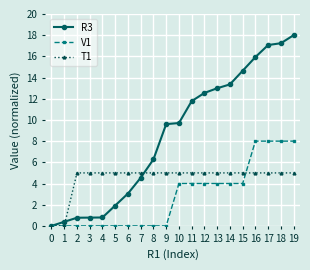

Reading right to left, what are all the values shown in this chart?

R3: 18.0	17.2	17.1	15.9	14.6	13.4	13.0	12.5	11.8	9.7	9.6	6.3	4.5	3.1	1.9	0.8	0.8	0.8	0.4	0.0
V1: 8.0	8.0	8.0	8.0	4.0	4.0	4.0	4.0	4.0	4.0	0.0	0.0	0.0	0.0	0.0	0.0	0.0	0.0	0.0	0.0
T1: 5.0	5.0	5.0	5.0	5.0	5.0	5.0	5.0	5.0	5.0	5.0	5.0	5.0	5.0	5.0	5.0	5.0	5.0	0.0	0.0